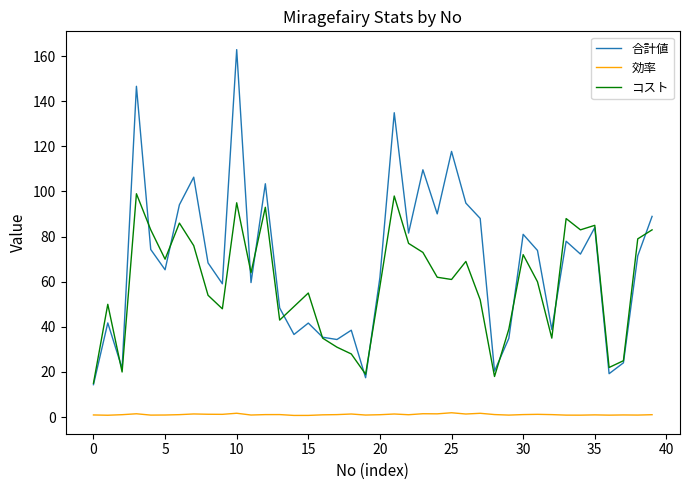

Which series has the largest total across all categories?

合計値